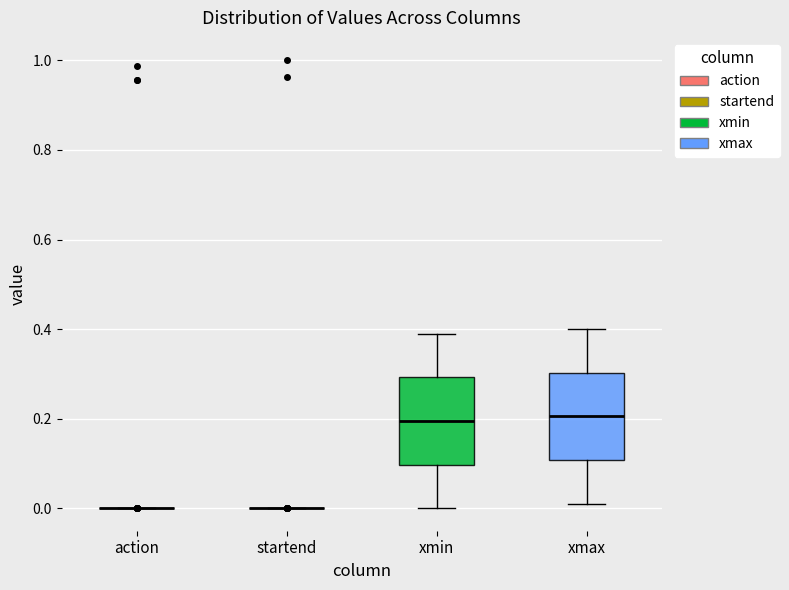

Reading left to right, transcribe this box plot: for each box, give where its median line is, the range the box spans, and where its two whiskers end, as read against the y-axis. The values are not printed on the chart, so give them approximately, as read against the axis.

action: box collapsed to a line at 0.00, whiskers 0.00 to 0.00
startend: box collapsed to a line at 0.00, whiskers 0.00 to 0.00
xmin: median 0.20, box 0.10 to 0.30, whiskers 0.00 to 0.40
xmax: median 0.20, box 0.10 to 0.30, whiskers 0.02 to 0.40